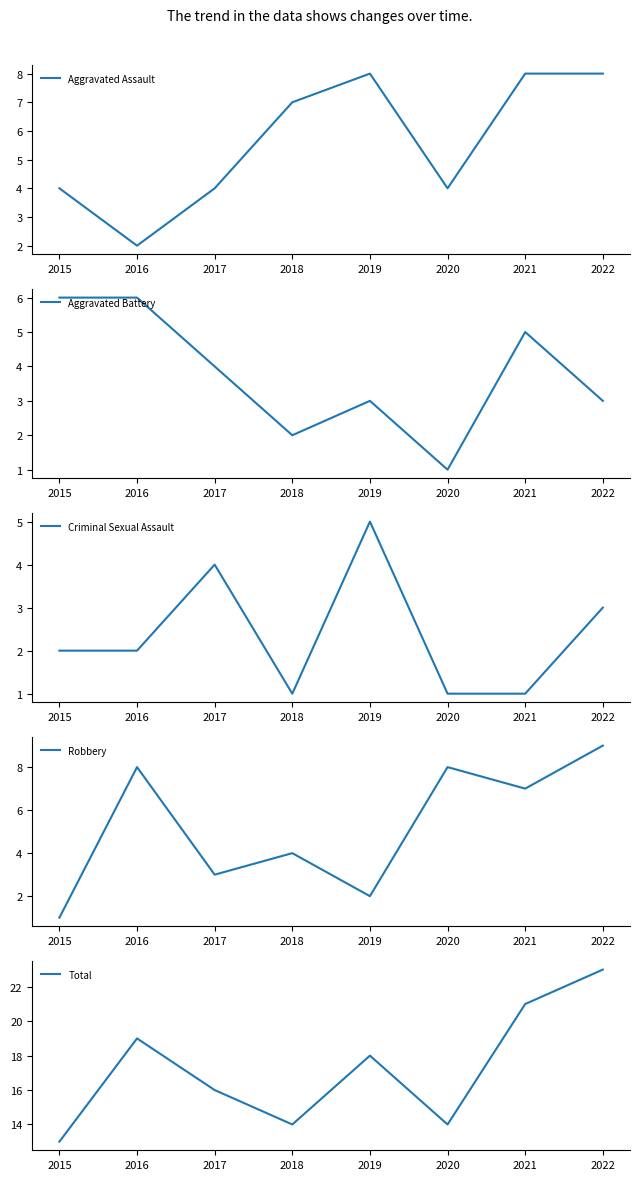

Which series has the widest spread of values?

Total